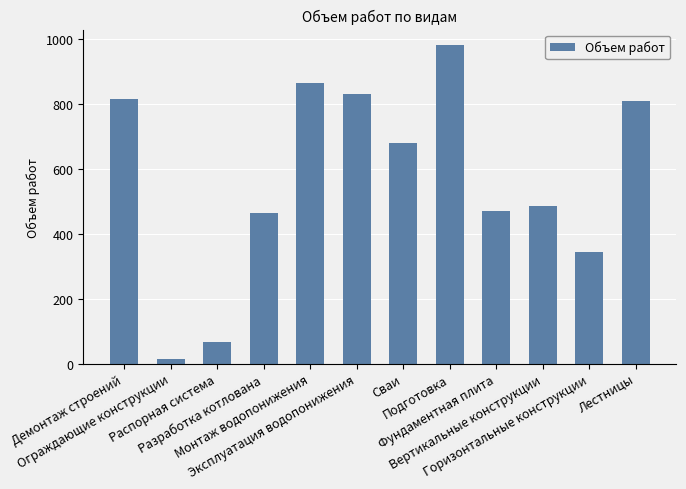

What is the label of the 9th bar from the right?

Разработка котлована